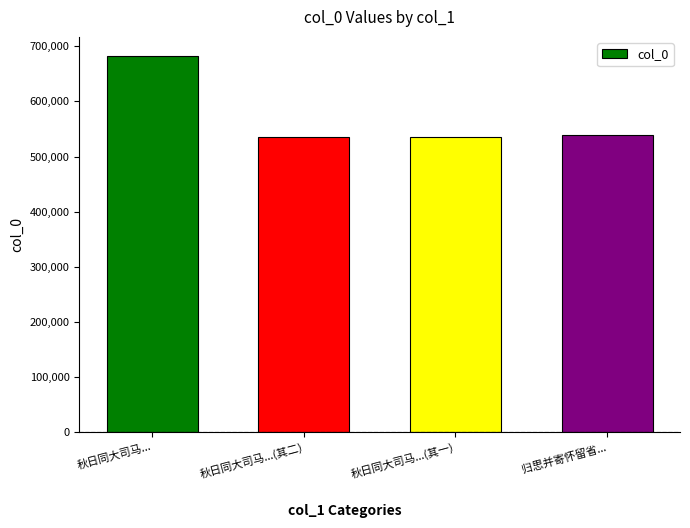

What is the minimum value shown in the chart?

535067